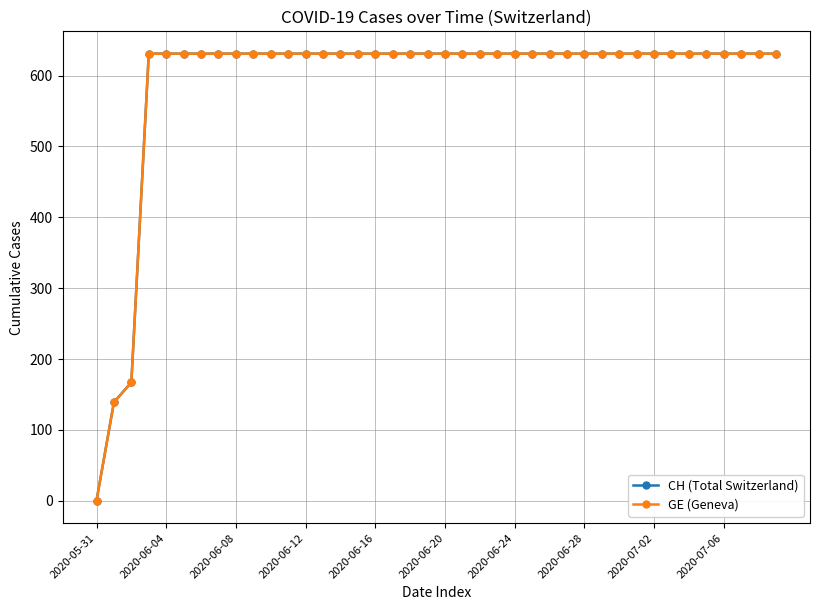

Is this an area chart (filled region under the line)?

No